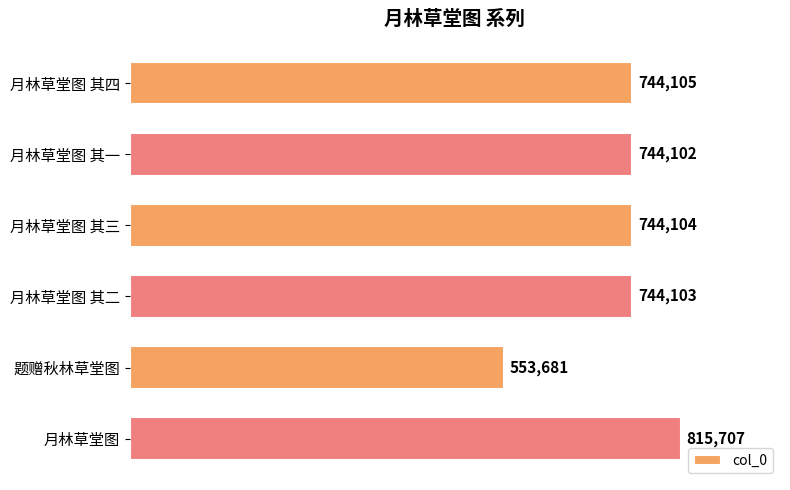

Between 题赠秋林草堂图 and 月林草堂图, which is larger?

月林草堂图